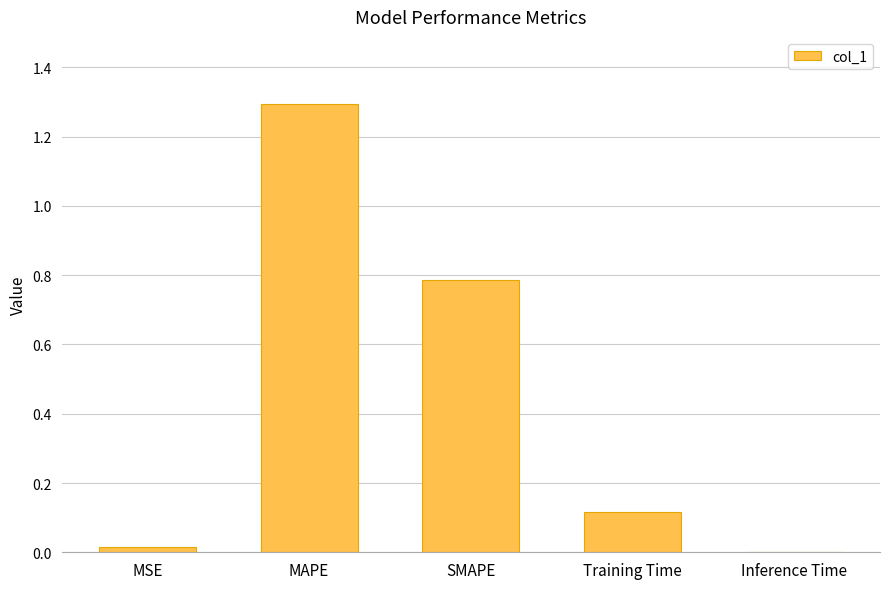

What is the change in value from MAPE to Training Time?

-1.2